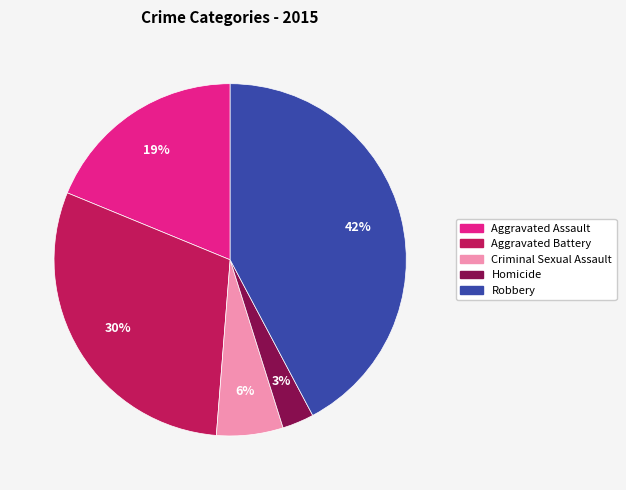

How many slices are in this pie chart?

5